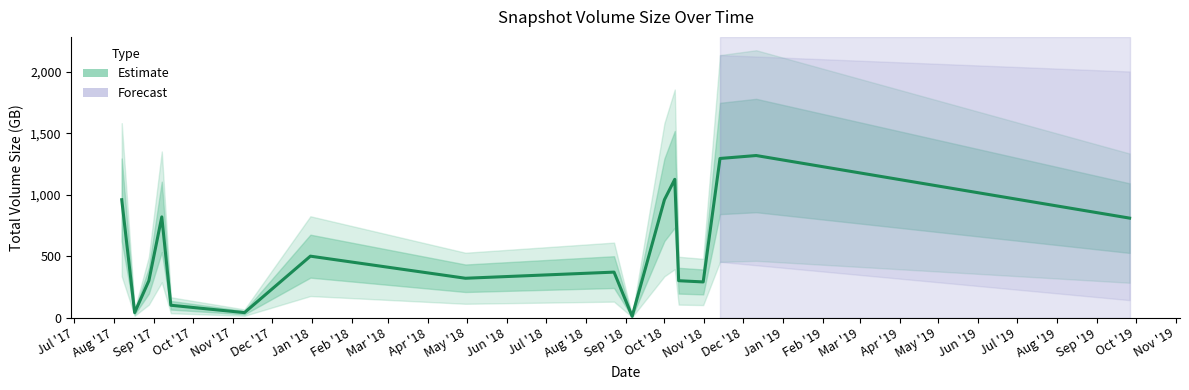

Rank the categories by value from highest to lowest.

4, 37, 8, 17, 25, 29, 33, 35, 36, 9, 13, 30, 10, 15, 24, 32, 38, 0, 19, 21, 20, 2, 3, 27, 5, 26, 28, 1, 6, 7, 11, 12, 14, 16, 18, 22, 23, 31, 34, 39